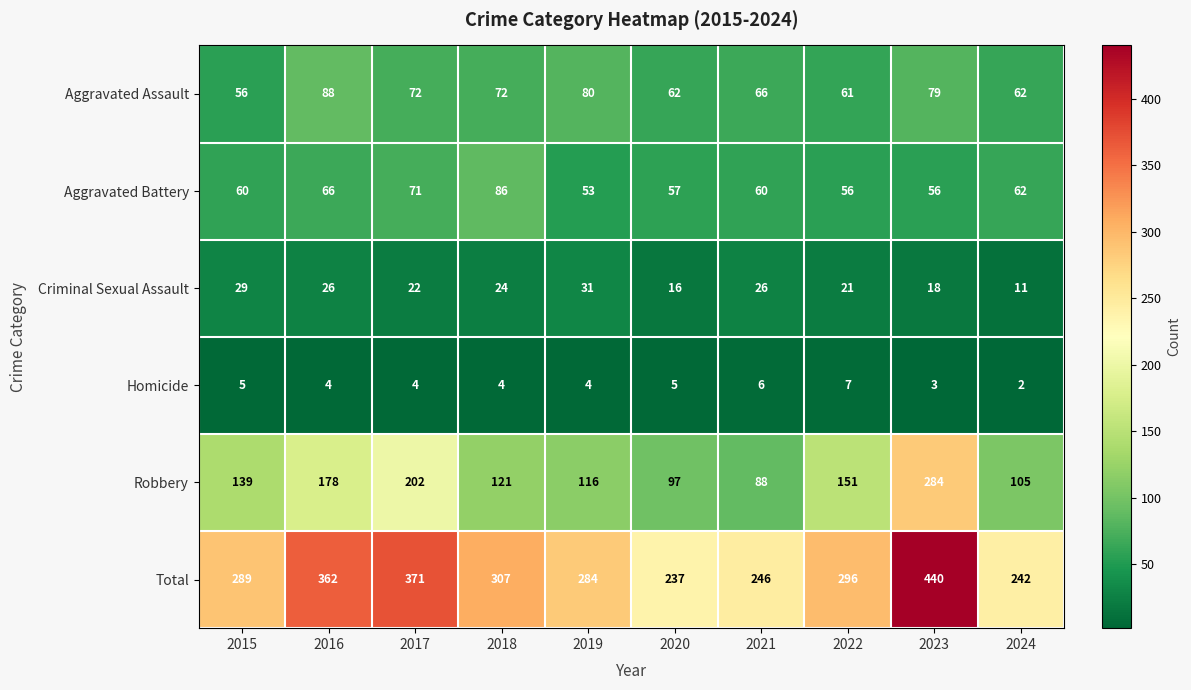

True or false: Criminal Sexual Assault has a value of 24 at 2018.

True